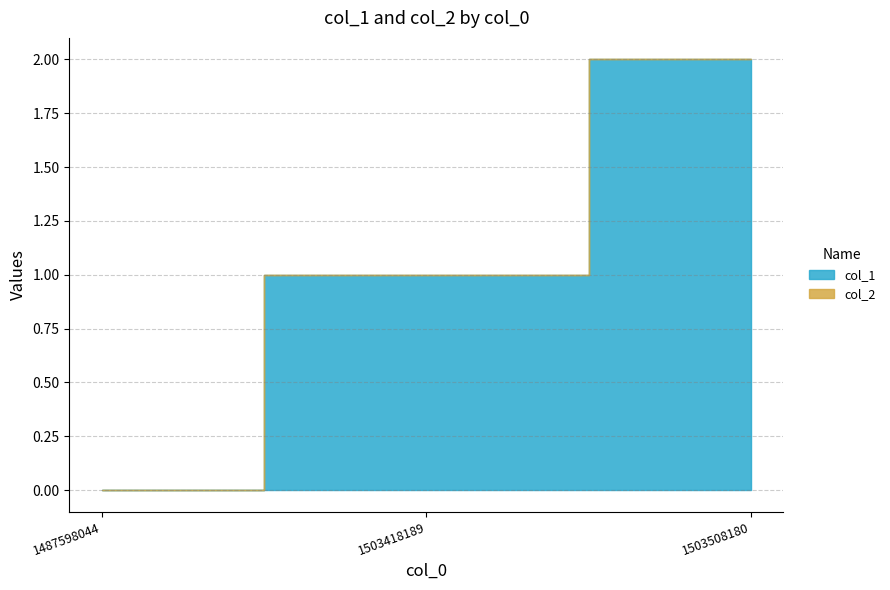

How many data points in col_1 are less than 1?

1